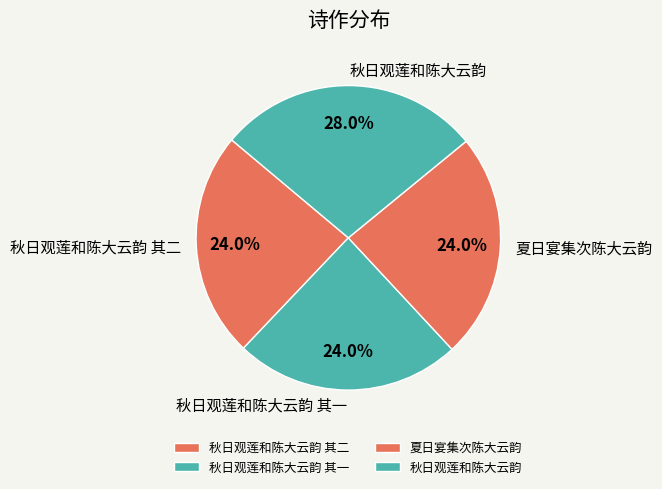

Is it true that 秋日观莲和陈大云韵 其一 is 18% of the pie?

False